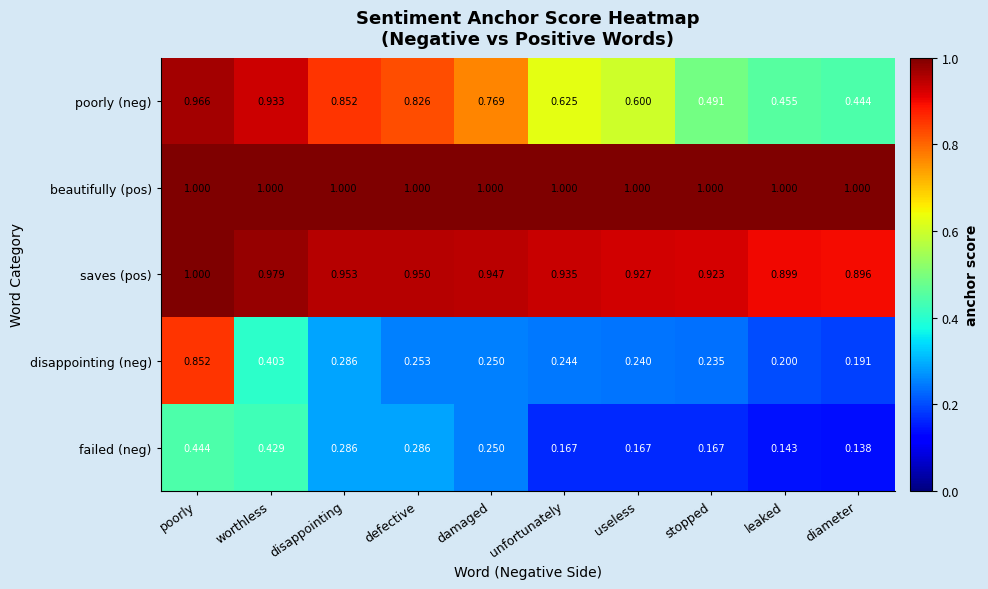

What is the total value across all series at unfortunately?

3.0